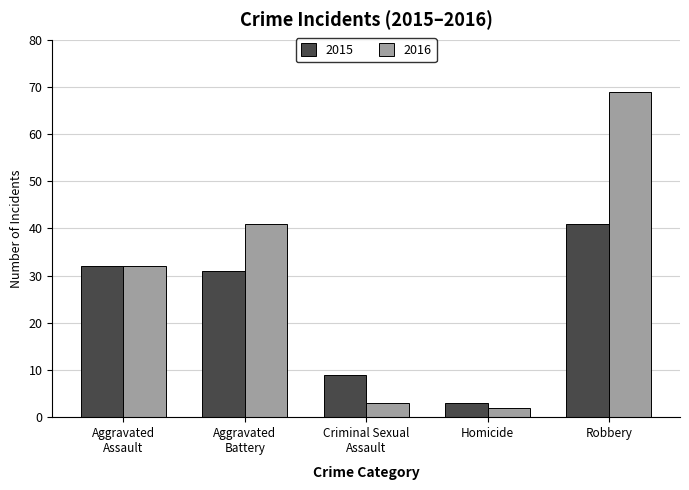

List the labels in order of 2016 value, largest first.

Robbery, Aggravated
Battery, Aggravated
Assault, Criminal Sexual
Assault, Homicide